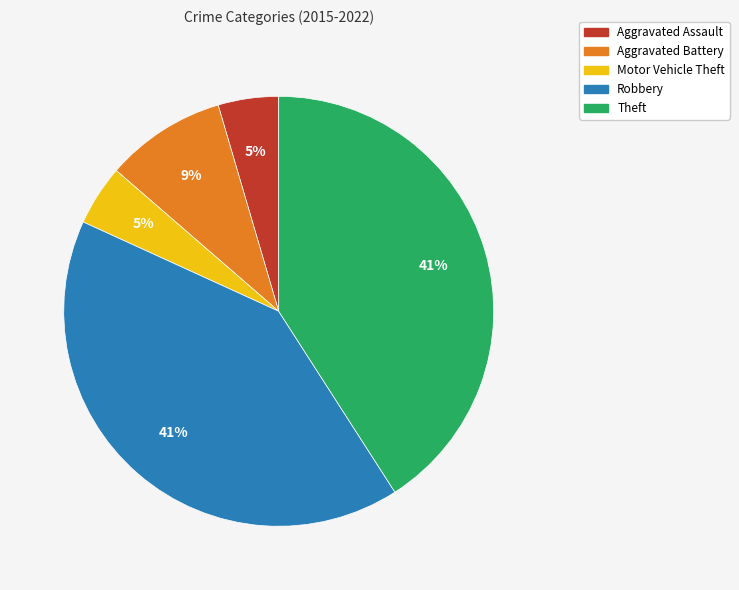

Does Motor Vehicle Theft account for over 50% of the chart?

No